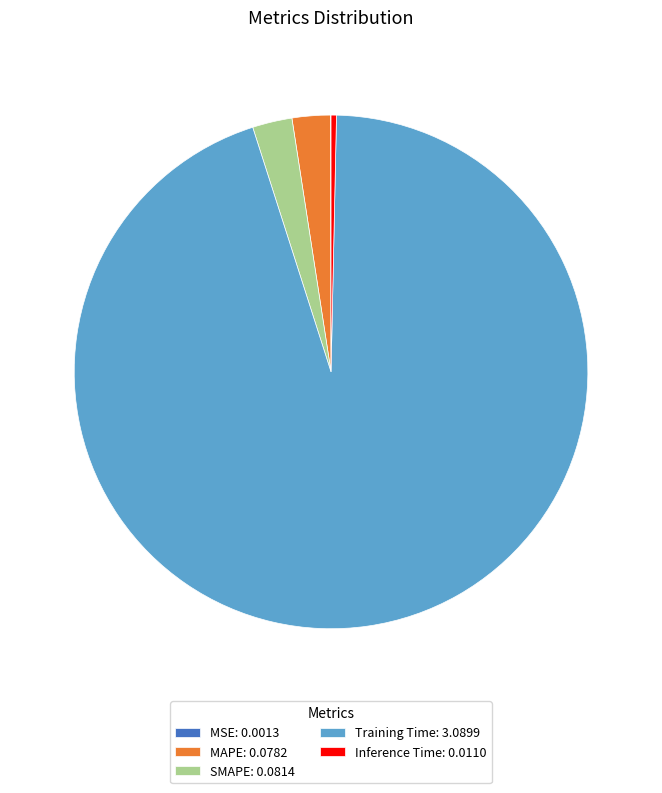

Is it true that MAPE is 2% of the pie?

True